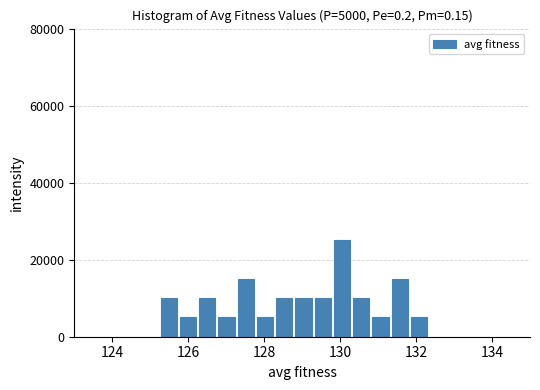

Read against the x-axis, roughly where is the centre of the tallest bar?

130.0